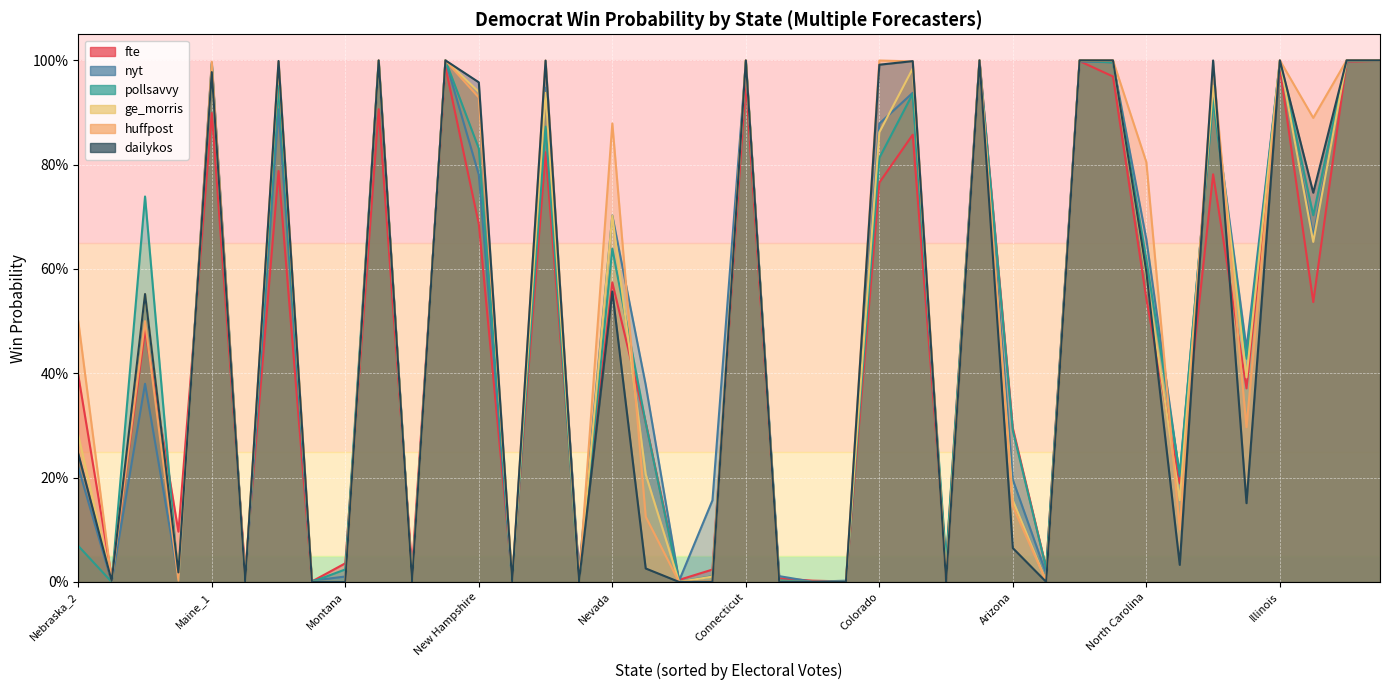

At California, list the series in order from smallest to largest.

fte, nyt, pollsavvy, ge_morris, huffpost, dailykos